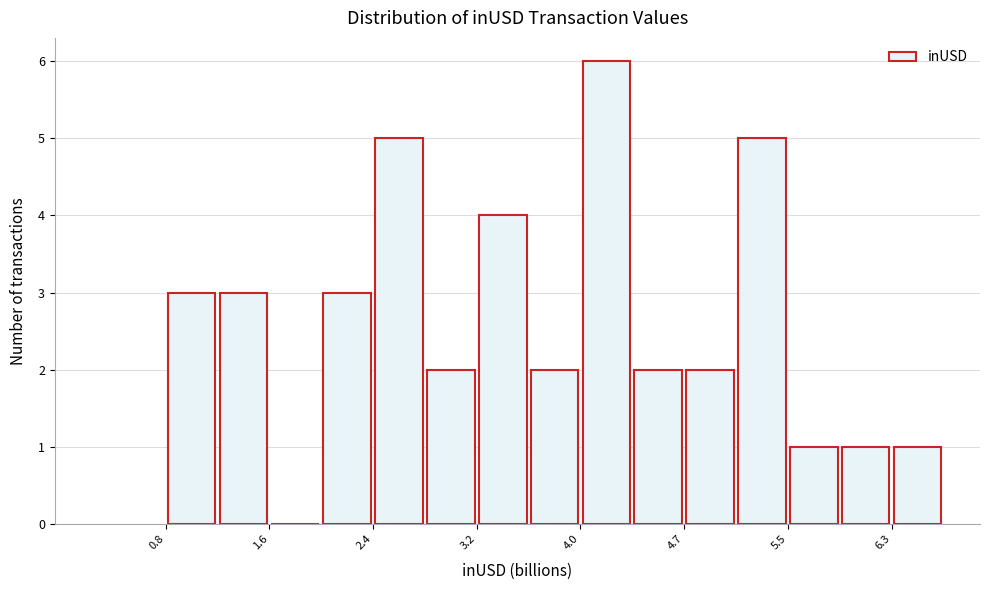

Around what value on the x-axis is the tallest bar? Give the approximate position of its centre, as read against the axis.

4.2